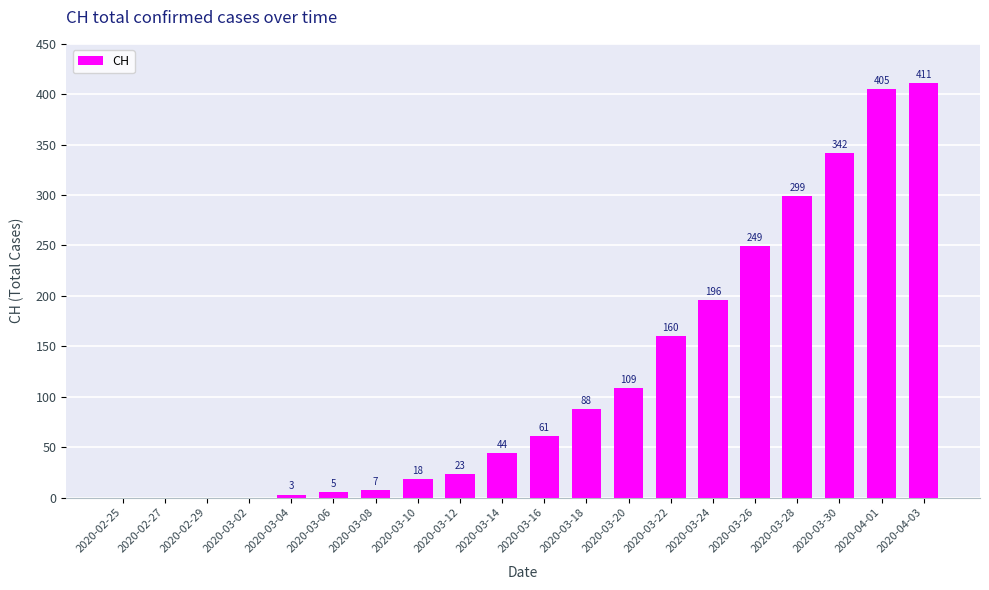

The value at 2020-03-26 is 249. True or false?

True